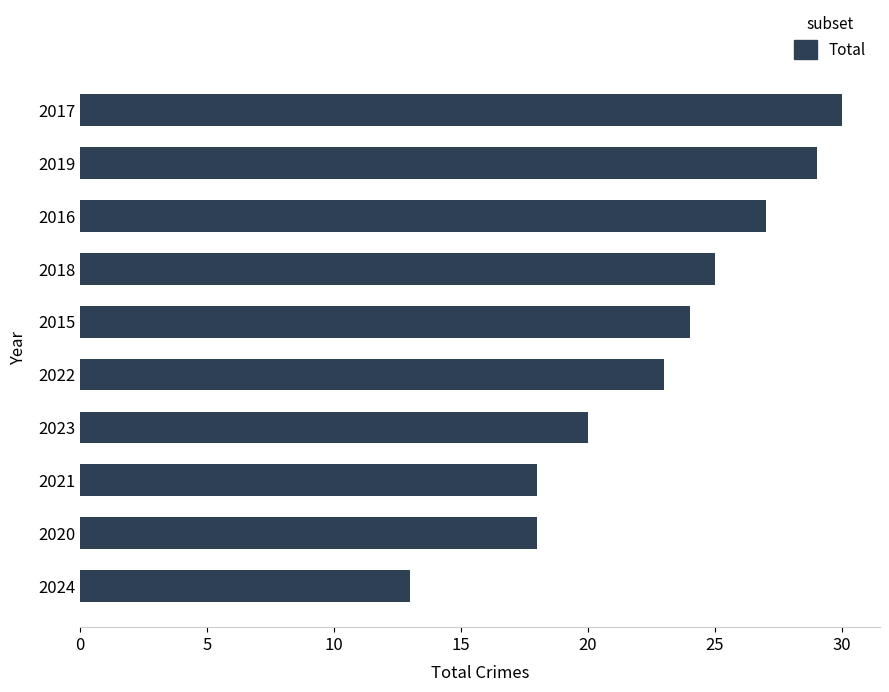

How many bars are there in total?

10